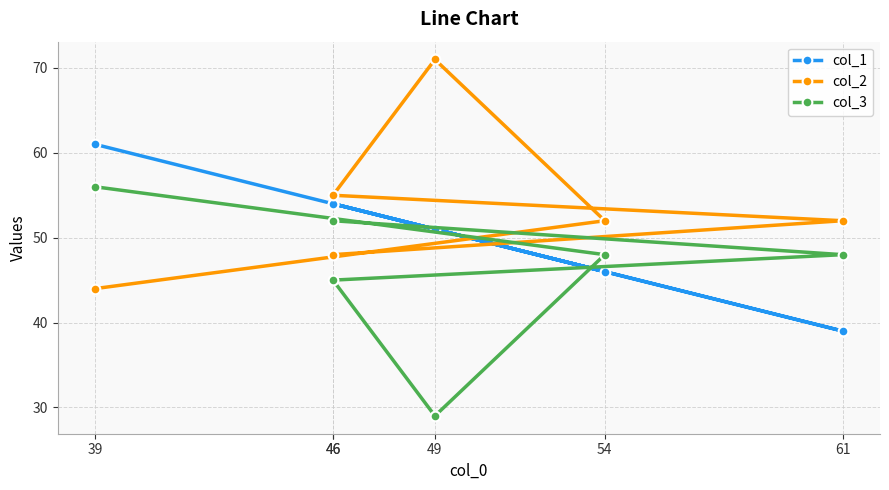

True or false: col_3 has more than 1 points higher than both neighbors.

False